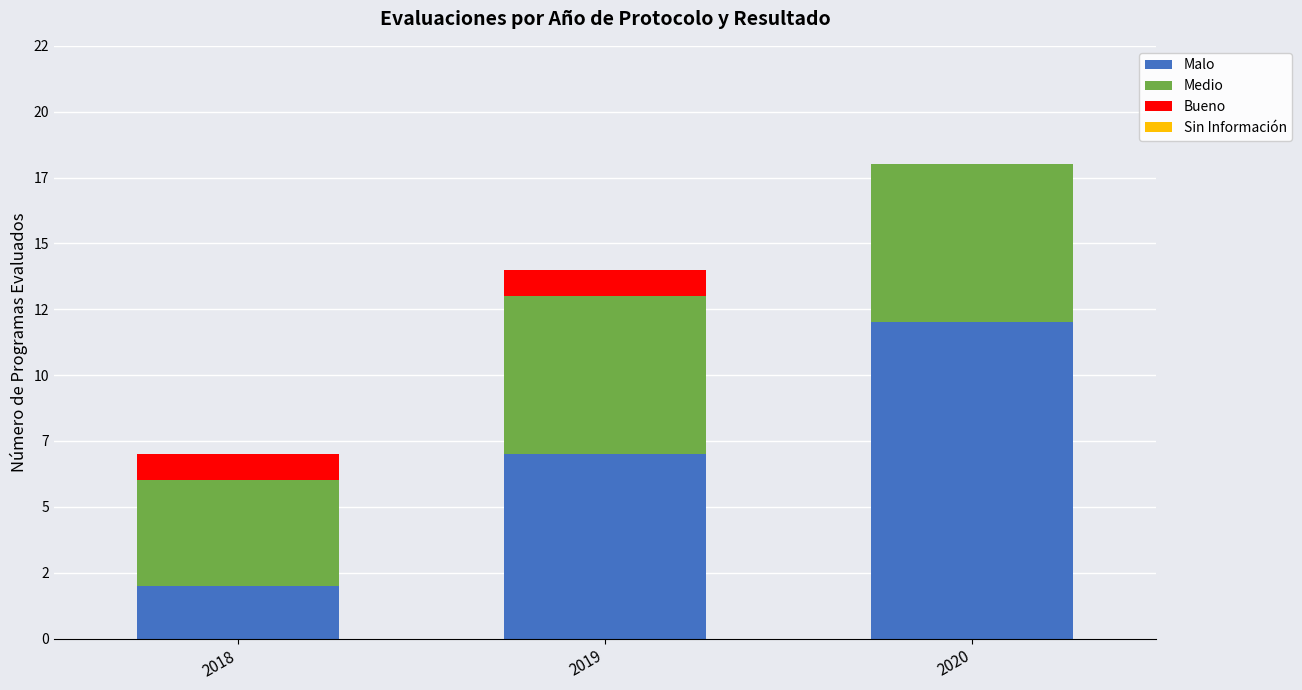

Does the chart contain stacked bars?

Yes